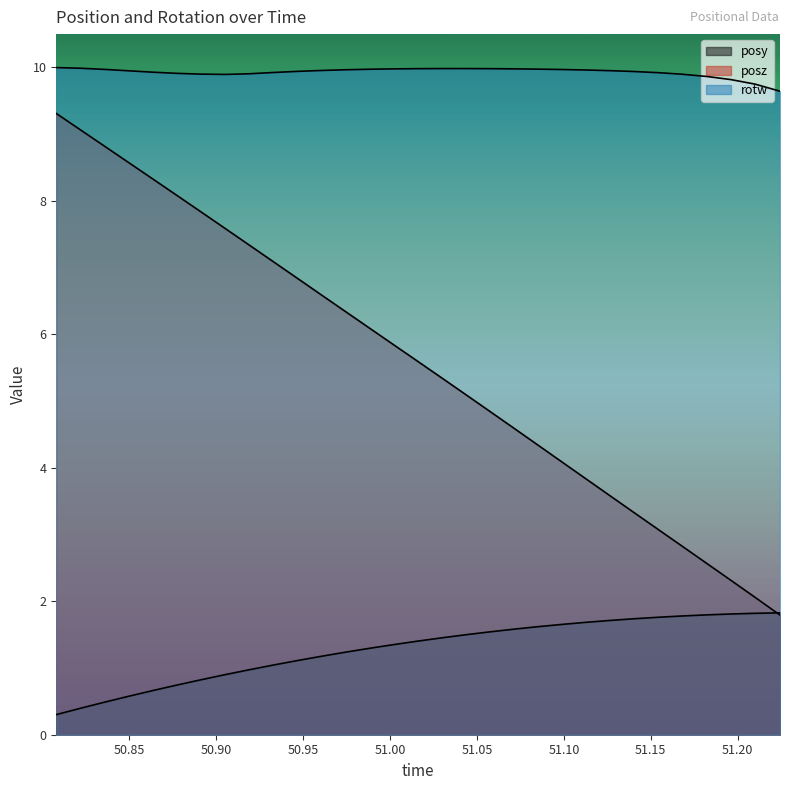

Which series has the widest spread of values?

posz